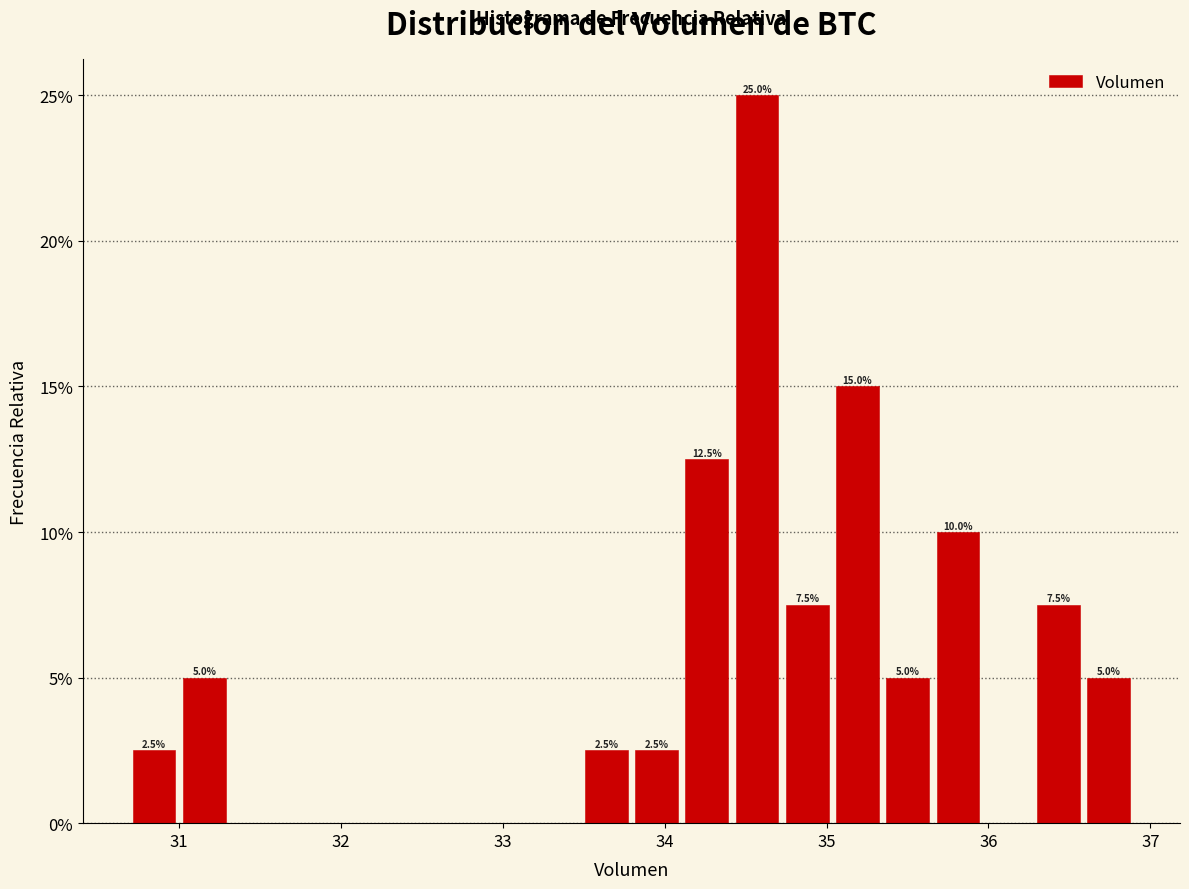

Around what value on the x-axis is the tallest bar? Give the approximate position of its centre, as read against the axis.

34.6